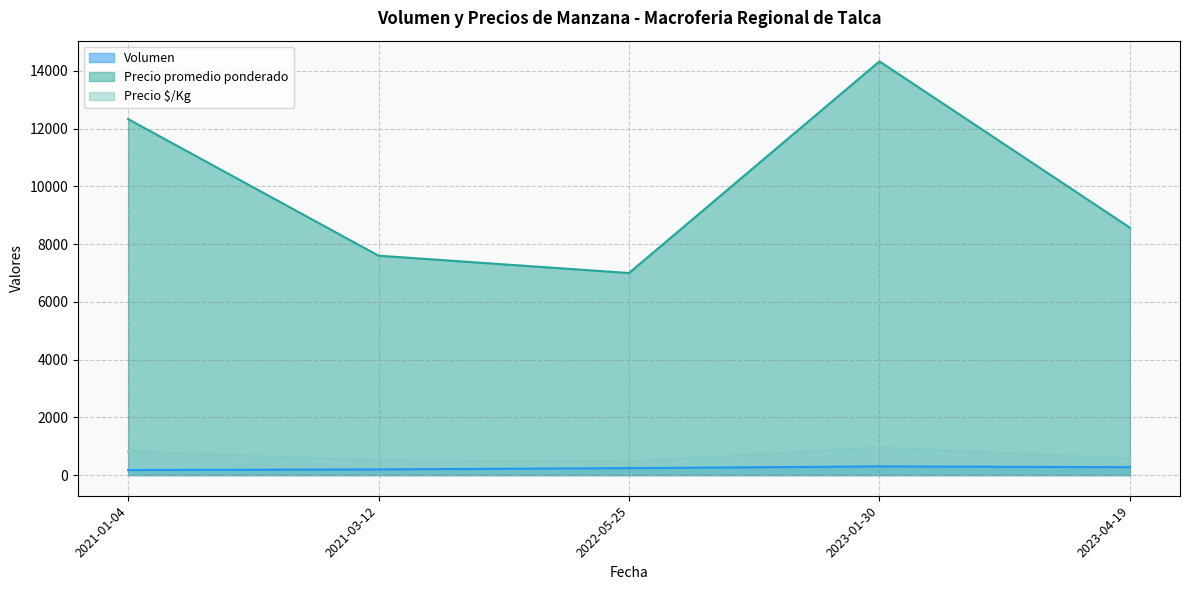

Where is Precio promedio ponderado nearest to the value 10500?

2021-01-04